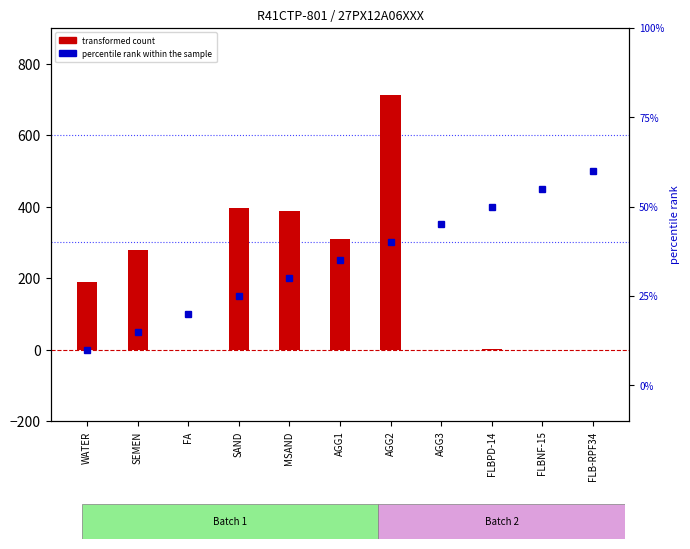

What is the sum of all percentile rank within the sample values?

385.0